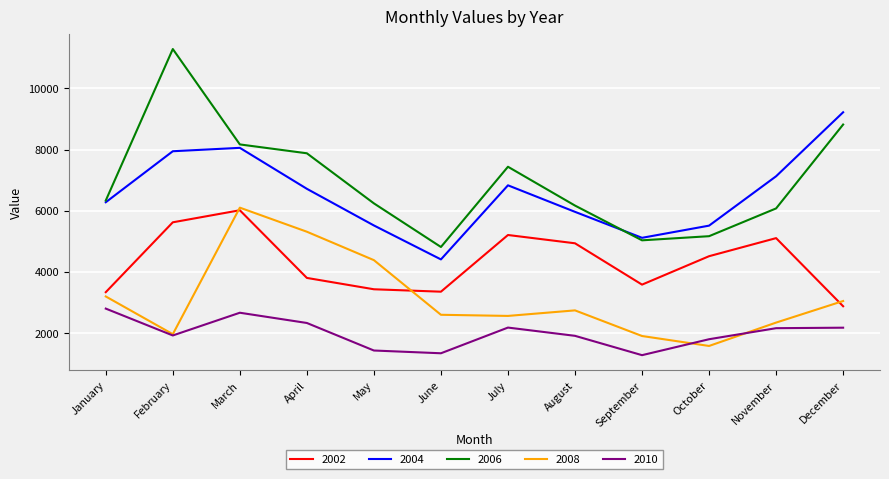

What is the difference between the highest and lowest values at October?

3933